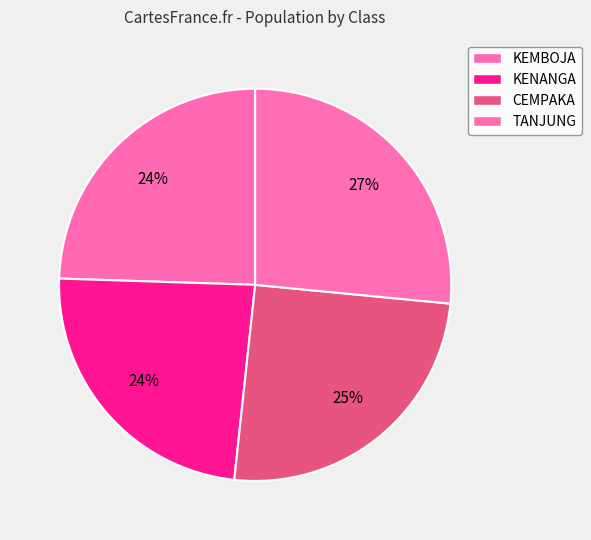

Does TANJUNG represent more than half of the total?

No